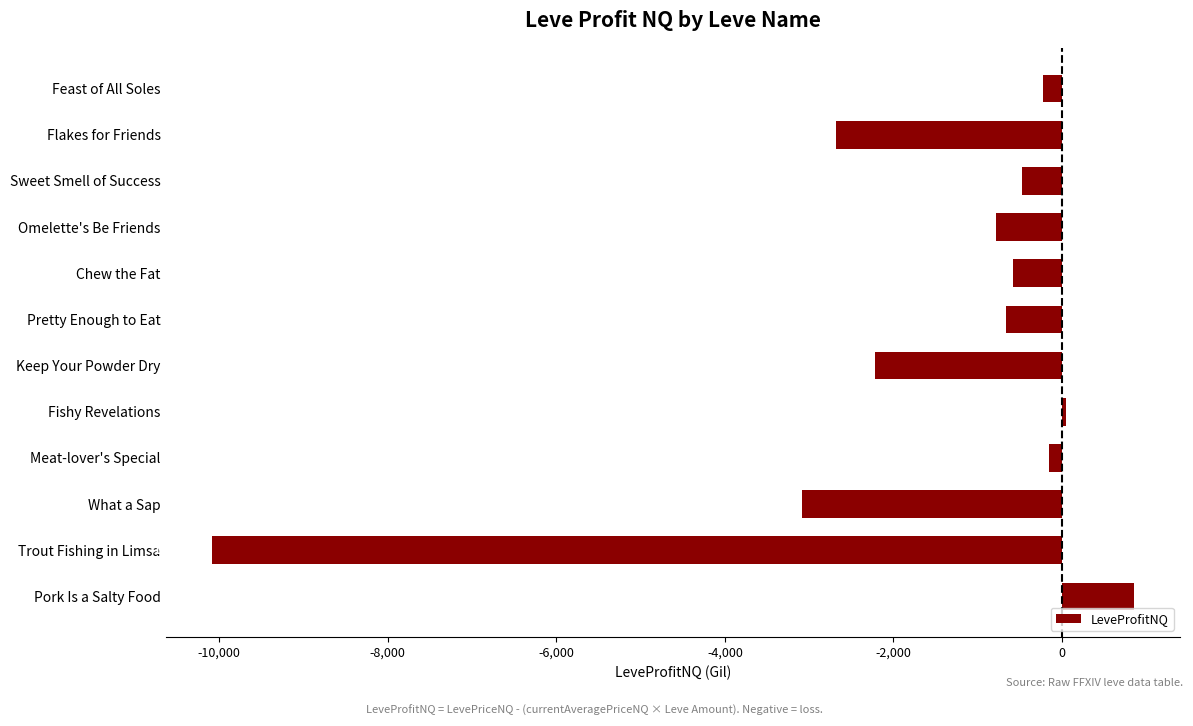

Count the number of values greater than -582.

5